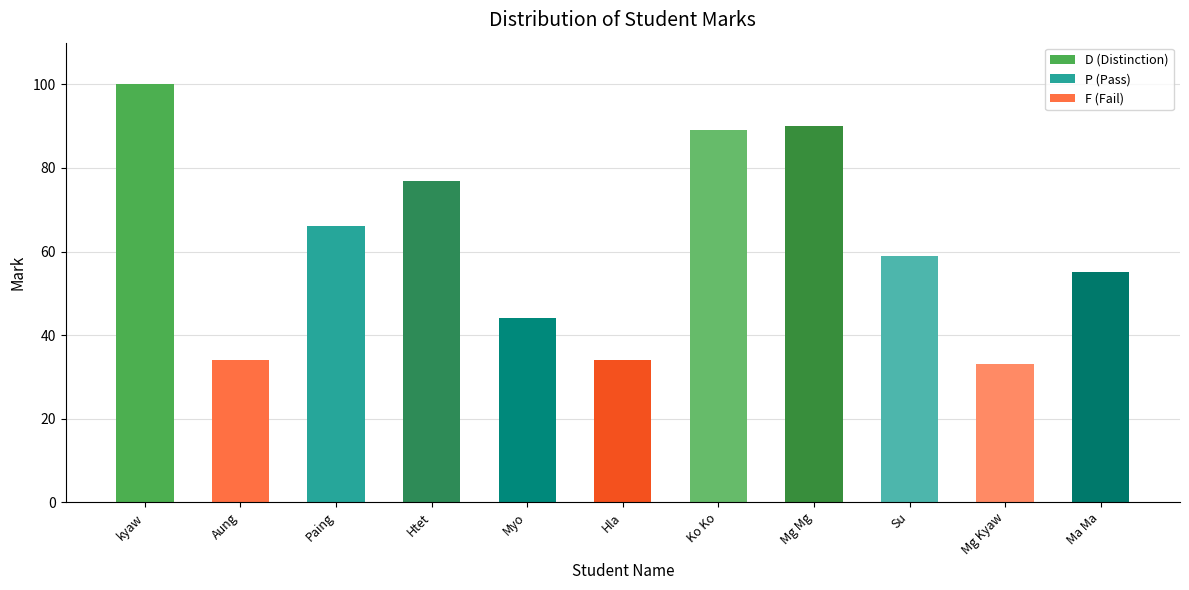

What is the change in value from Myo to Mg Mg?

+46